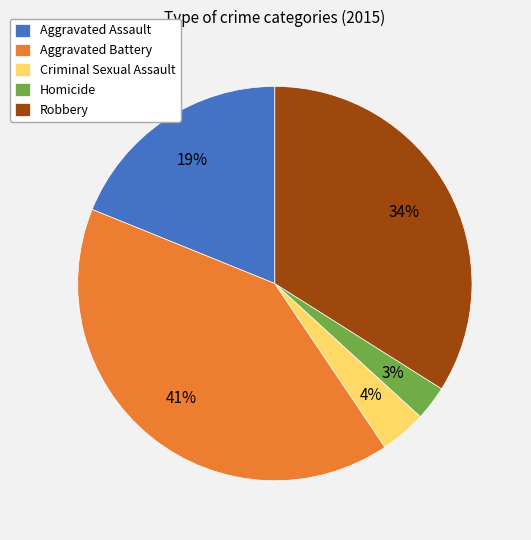

What is the largest slice in the pie chart?

Aggravated Battery